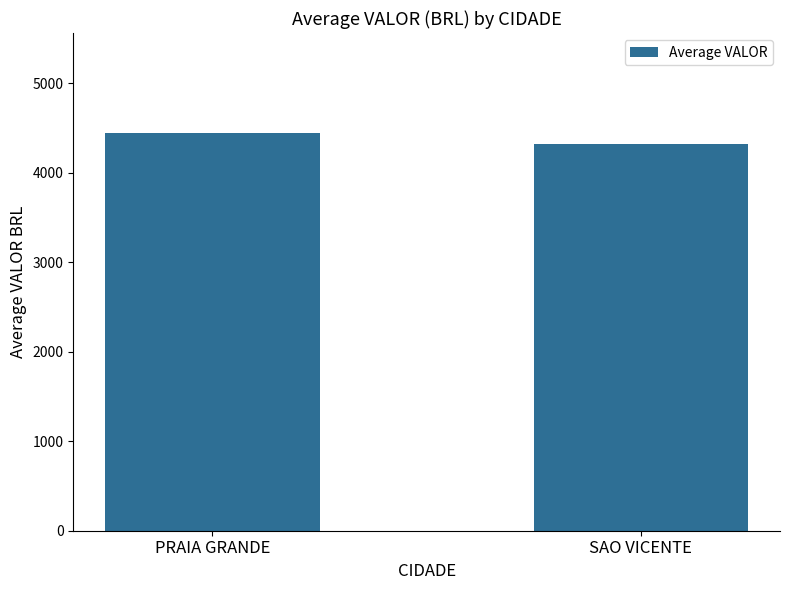

What is the label of the 1st bar from the right?

SAO VICENTE